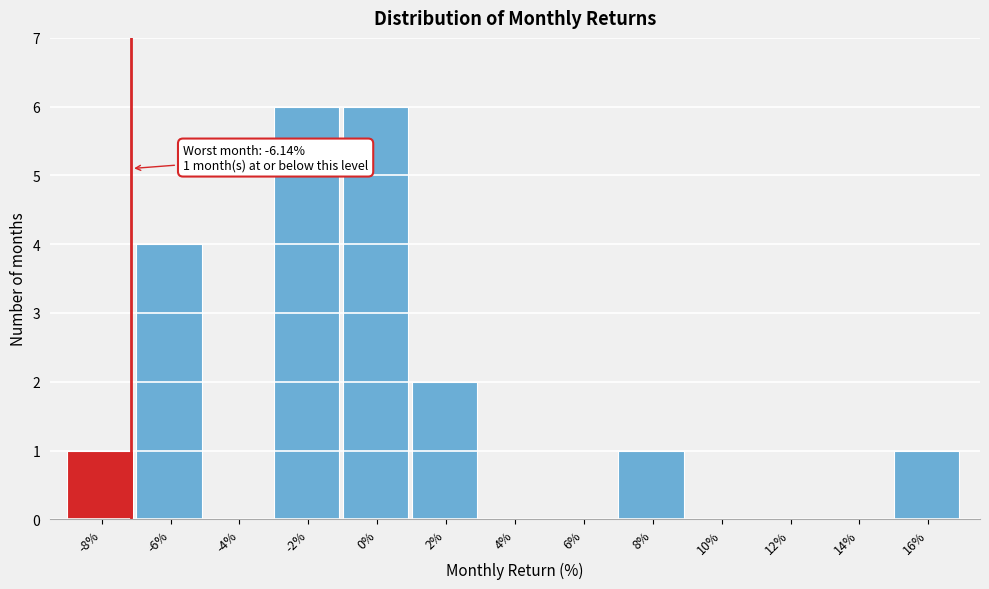

Reading left to right, what are all the values shown in this chart?

-8%=1	-6%=4	-4%=0	-2%=6	0%=6	2%=2	4%=0	6%=0	8%=1	10%=0	12%=0	14%=0	16%=1